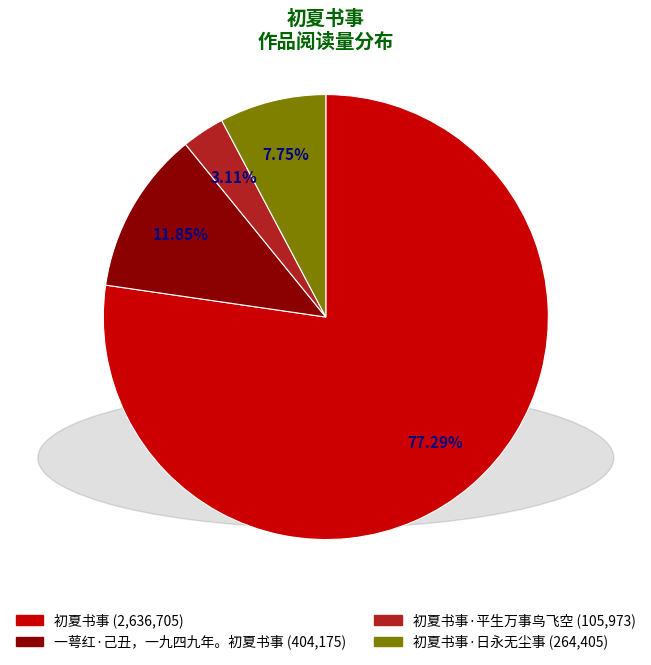

Is there any slice that represents more than half of the pie?

Yes